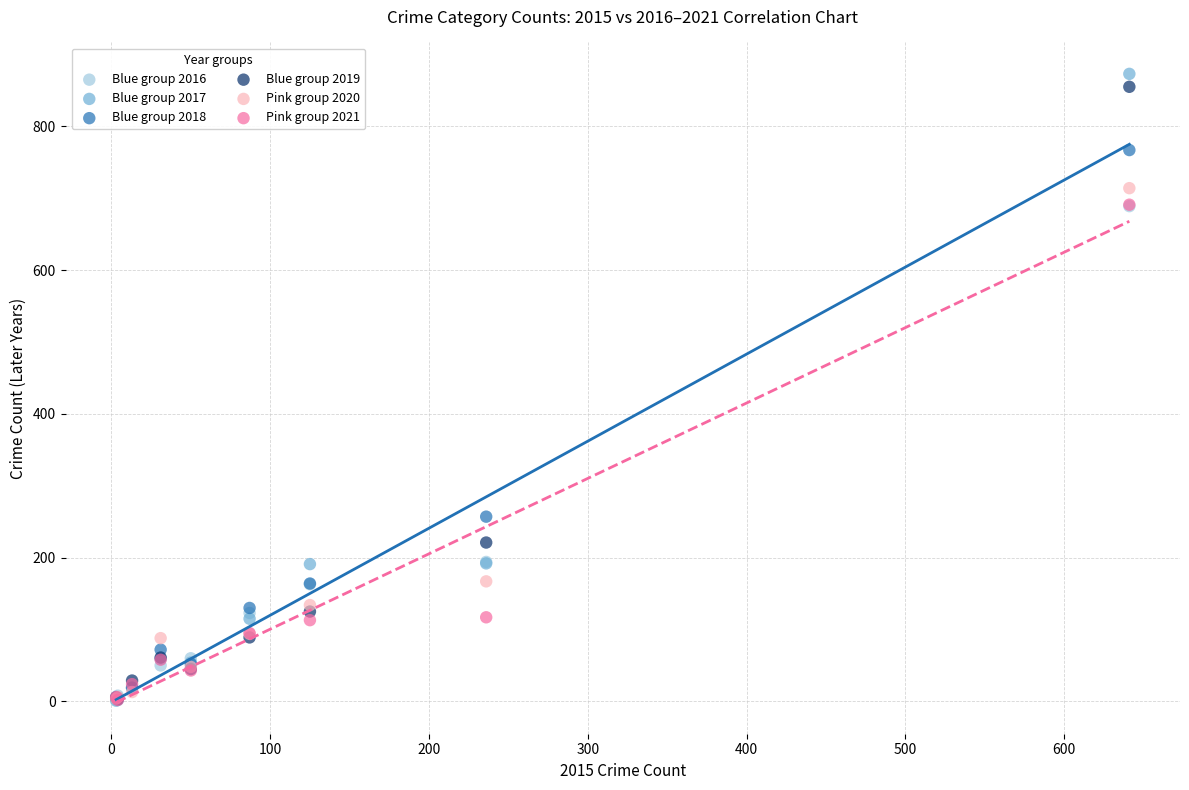

Which series has the largest Y range (max minus min)?

Blue group 2017